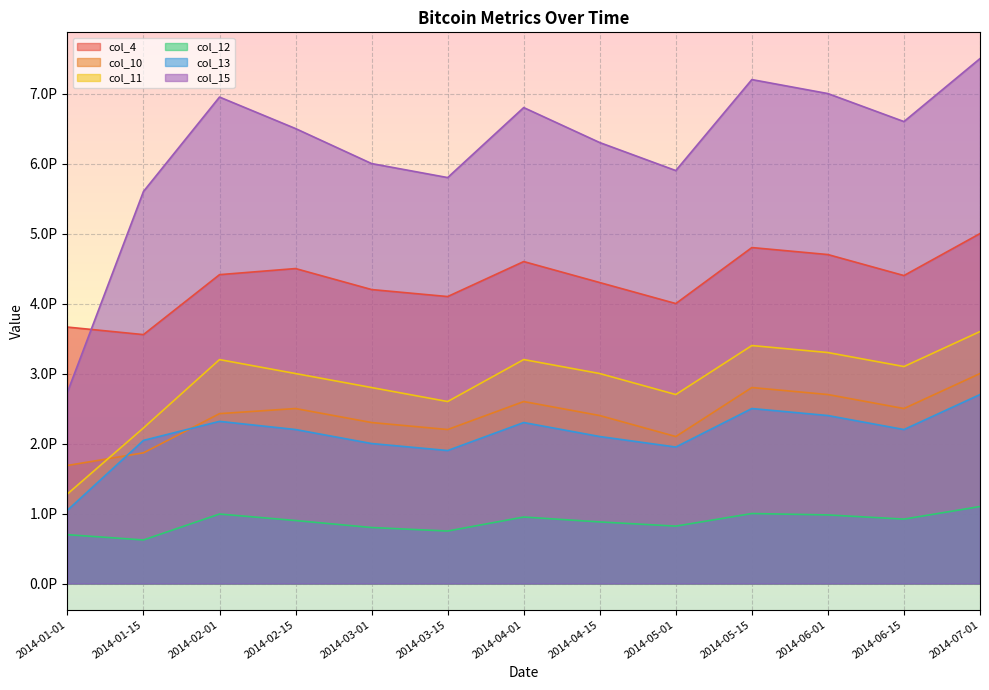

What is the difference between the second highest and minimum values in the col_4 series?

1.2